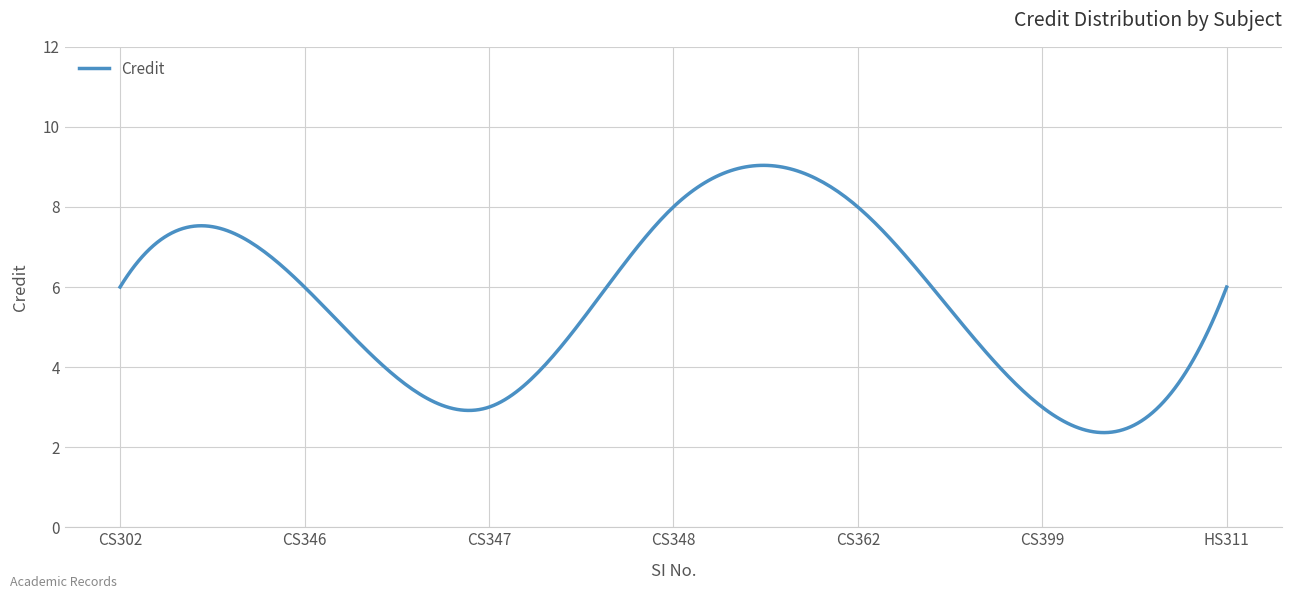

What is the difference between the maximum and minimum values?

6.7